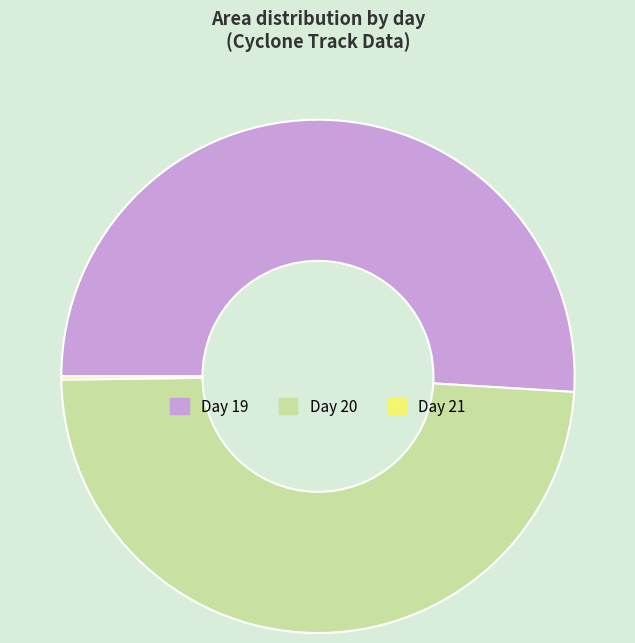

Is there any slice that represents more than half of the pie?

Yes